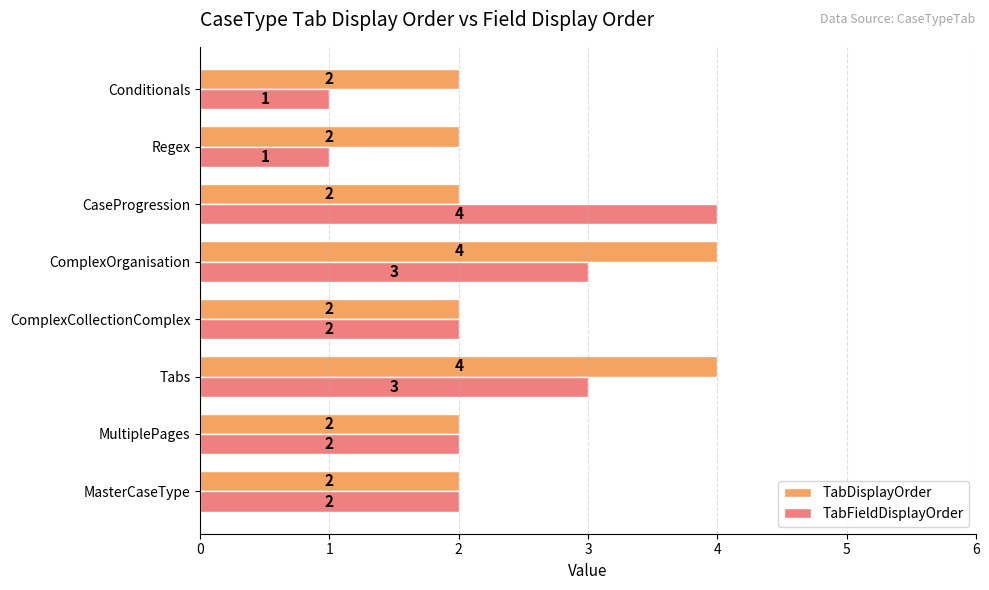

Which series has the largest total across all categories?

TabDisplayOrder